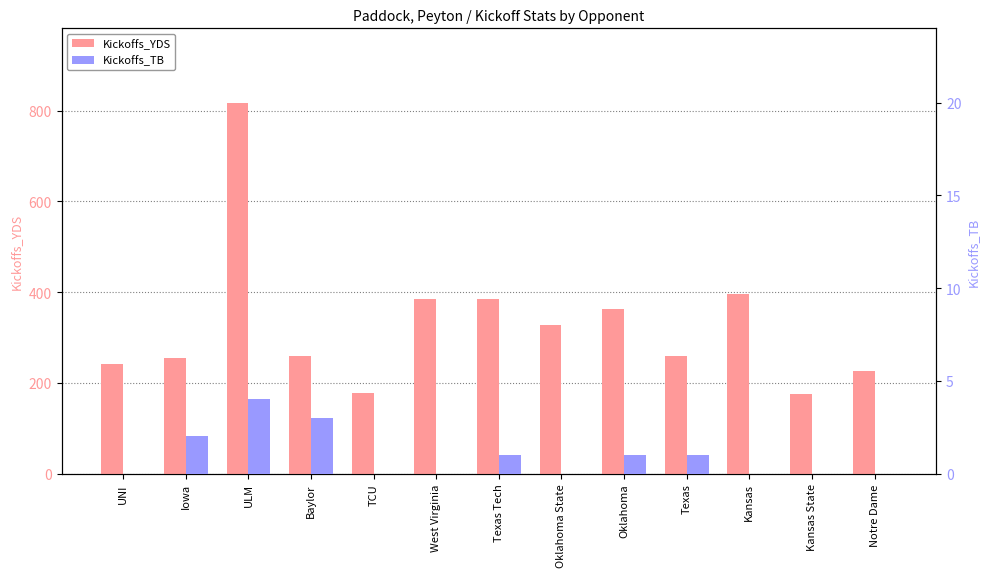

Which label corresponds to the largest value in the chart?

ULM